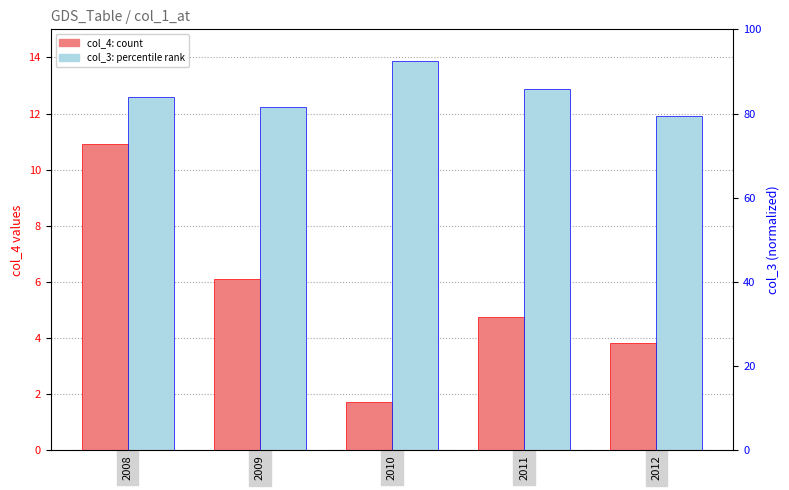

How many categories are shown in the chart?

5